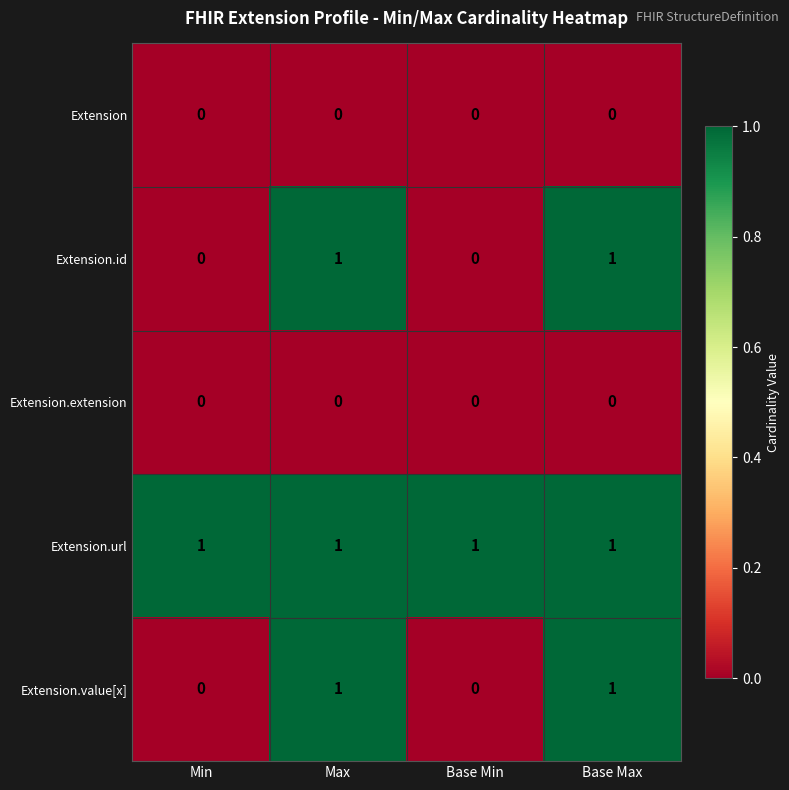

Is the value of Extension.url at Max greater than the value of Extension at Min?

Yes